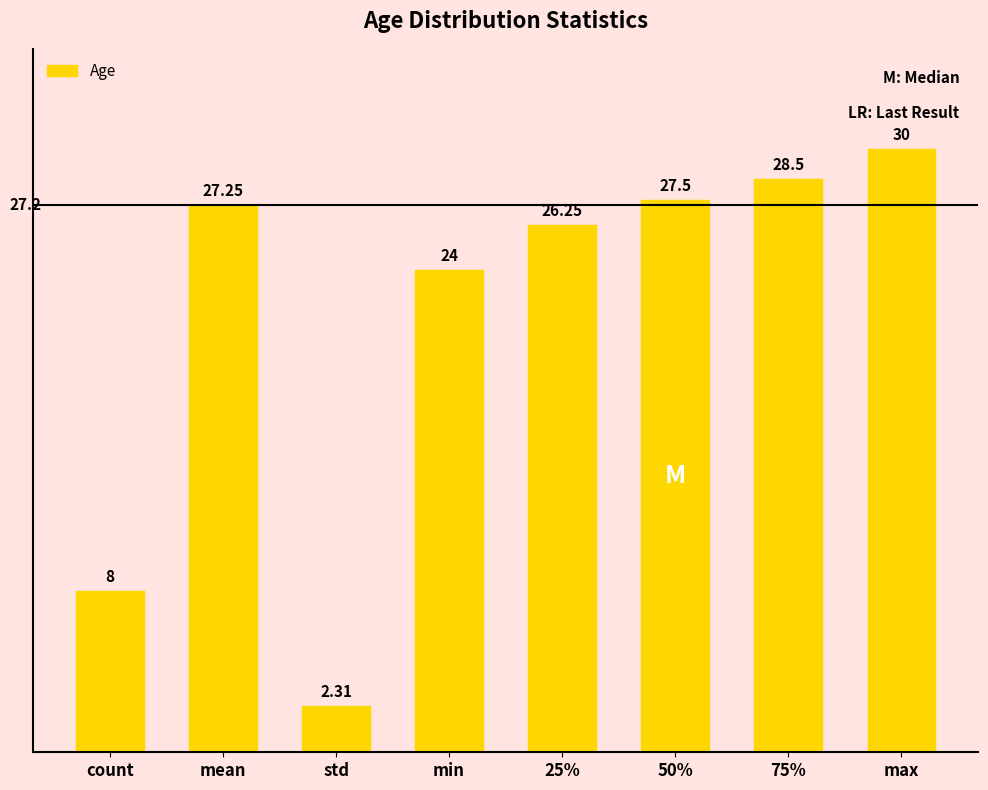

List the labels in order of value, largest first.

max, 75%, 50%, mean, 25%, min, count, std